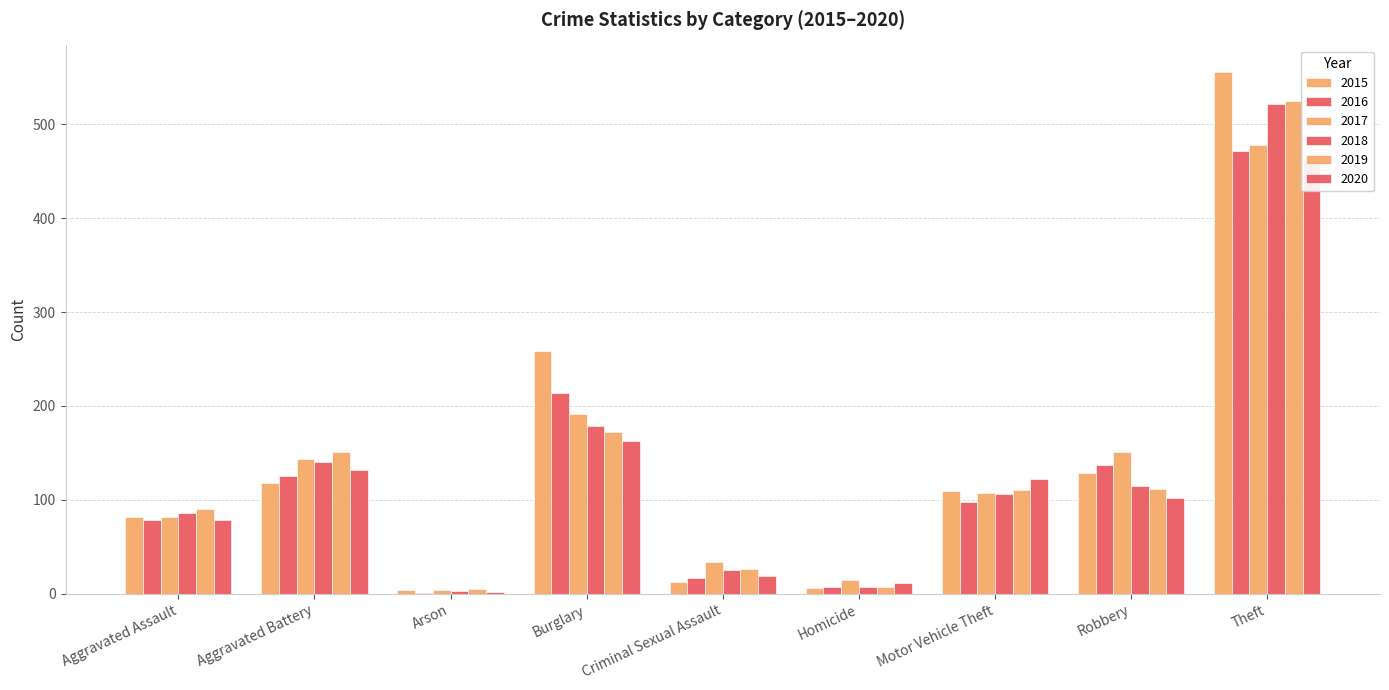

What position from the right is Robbery?

2